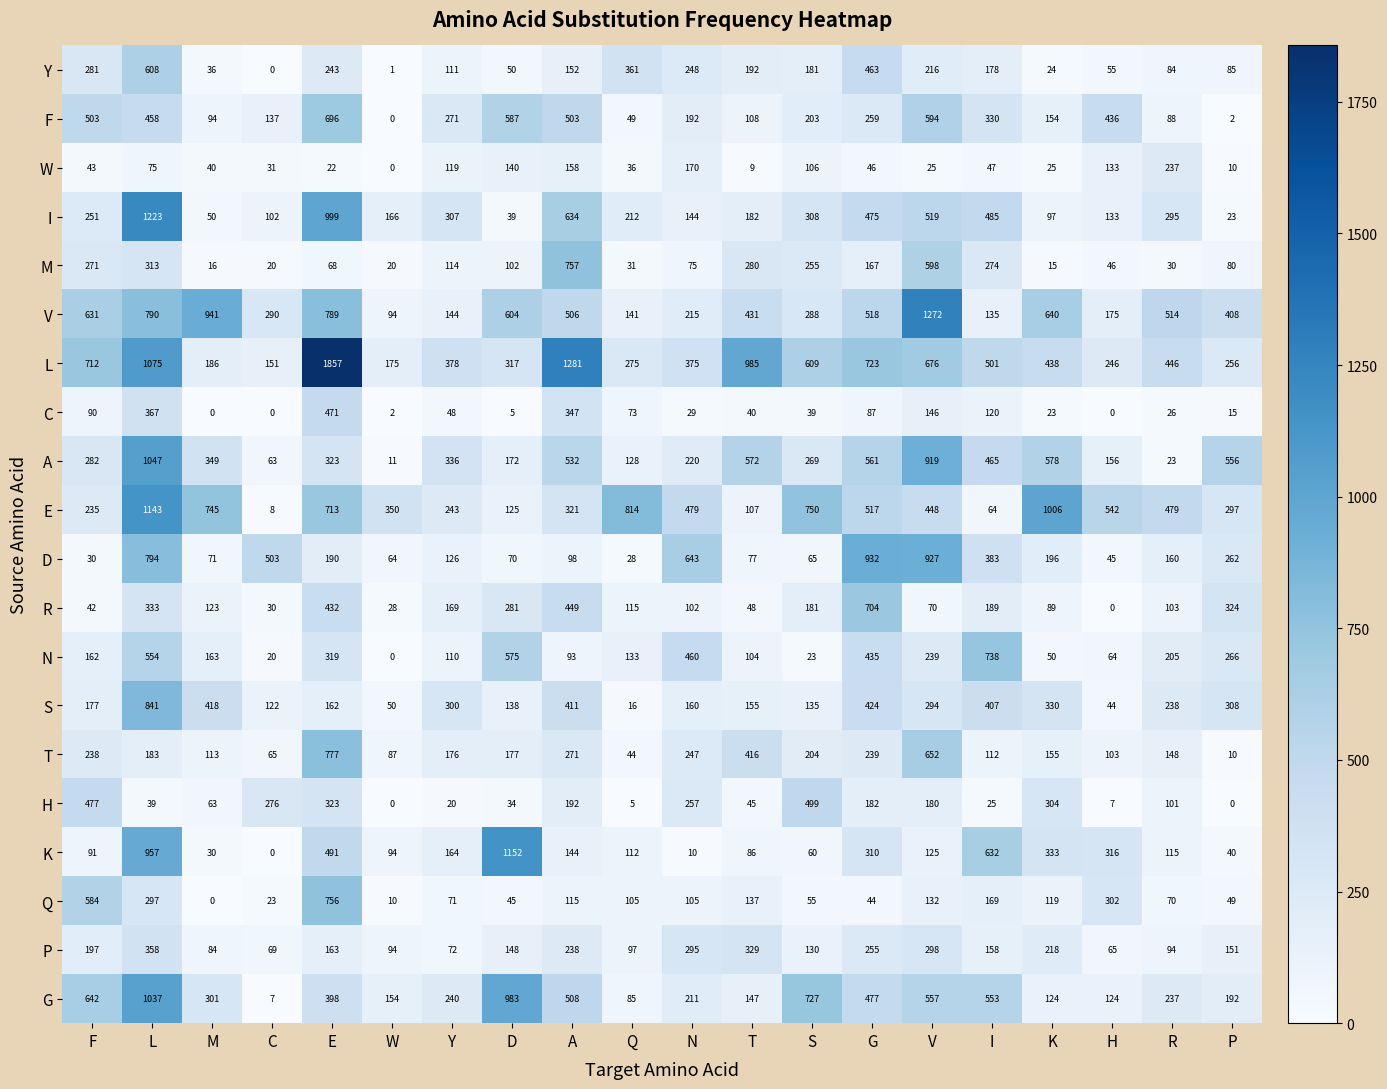

List the series in order of their peak value, highest first.

L, V, I, K, E, A, G, D, S, T, M, Q, N, R, F, Y, H, C, P, W